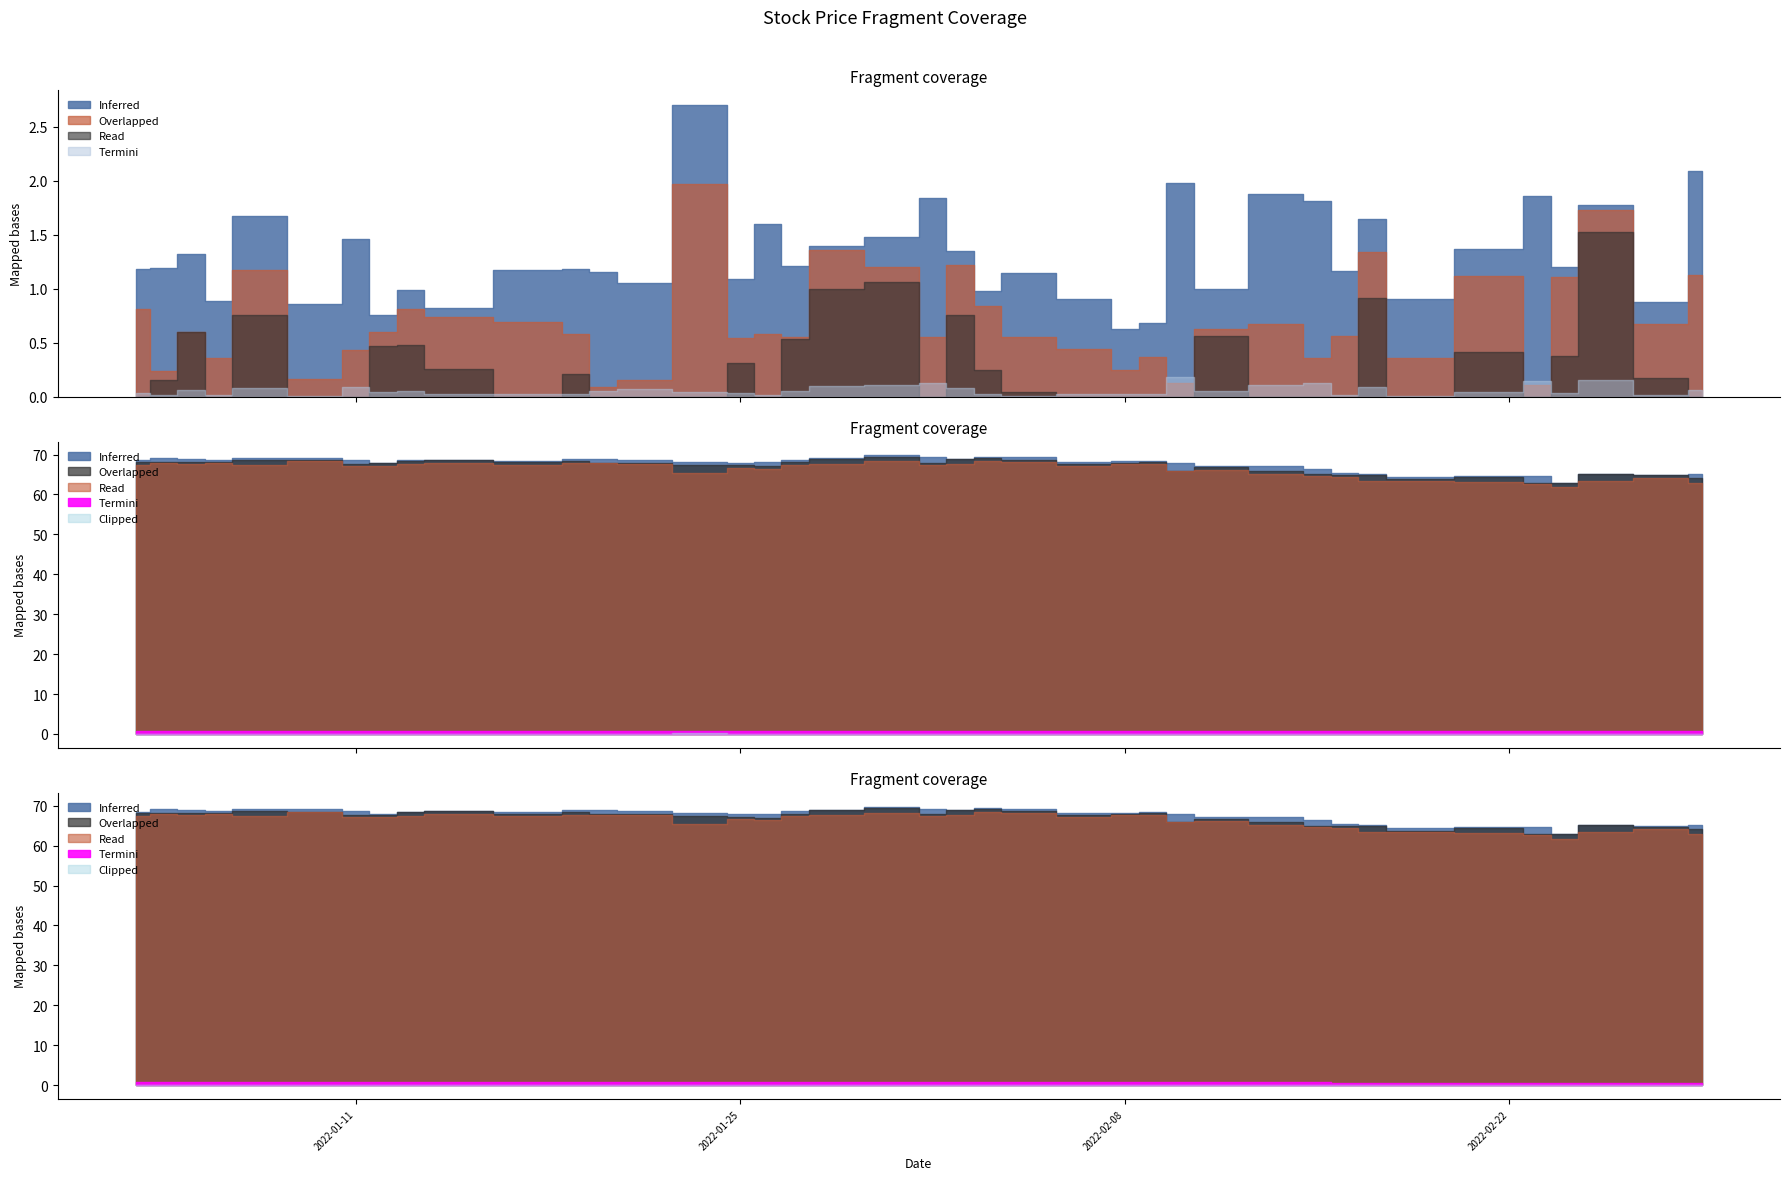

What position from the left is 2022-03-01?

40